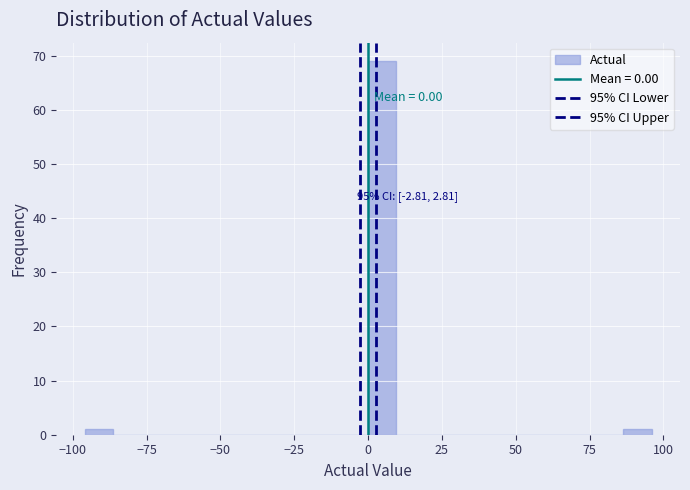

Read against the x-axis, roughly where is the centre of the tallest bar?

5